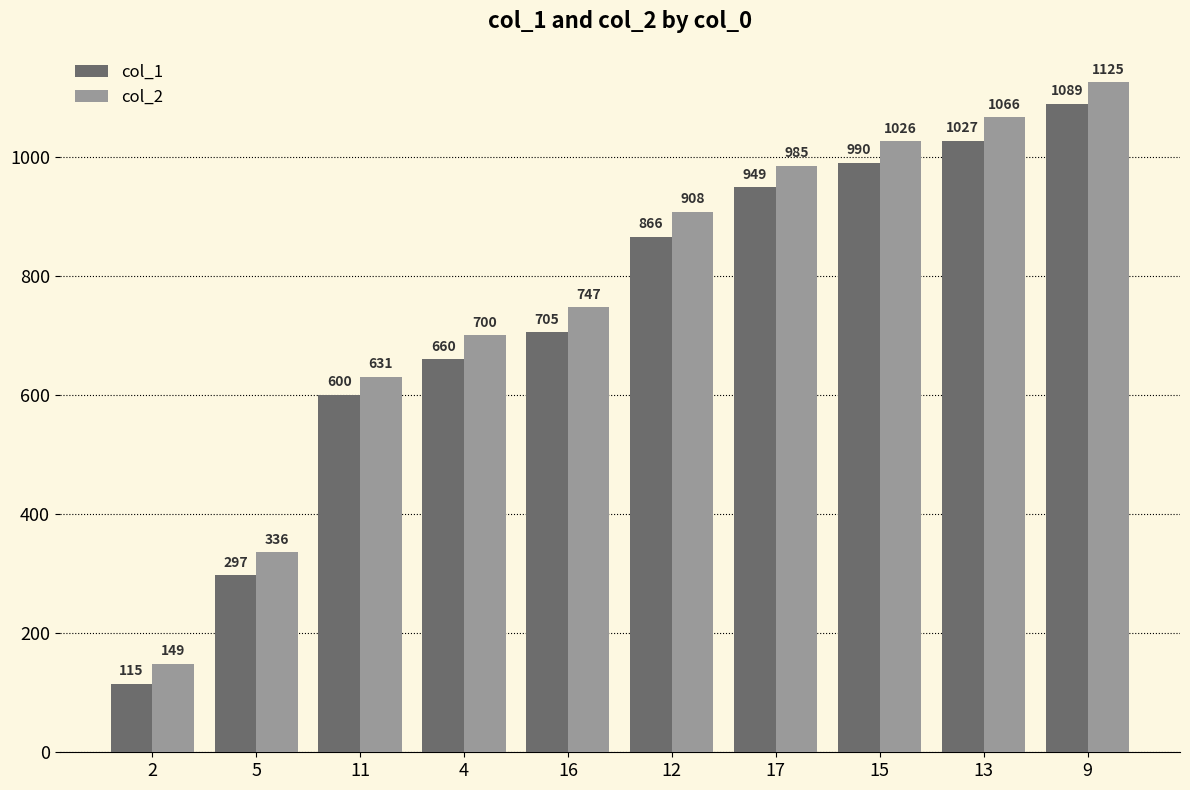

What is the sum of the col_2 values at 12 and 9?

2033